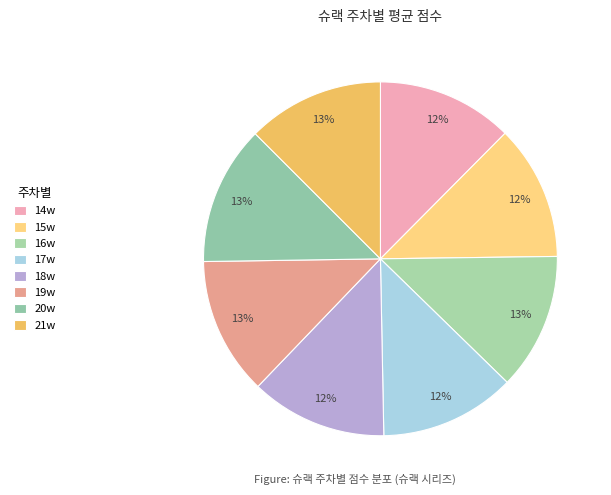

How many slices are in this pie chart?

8